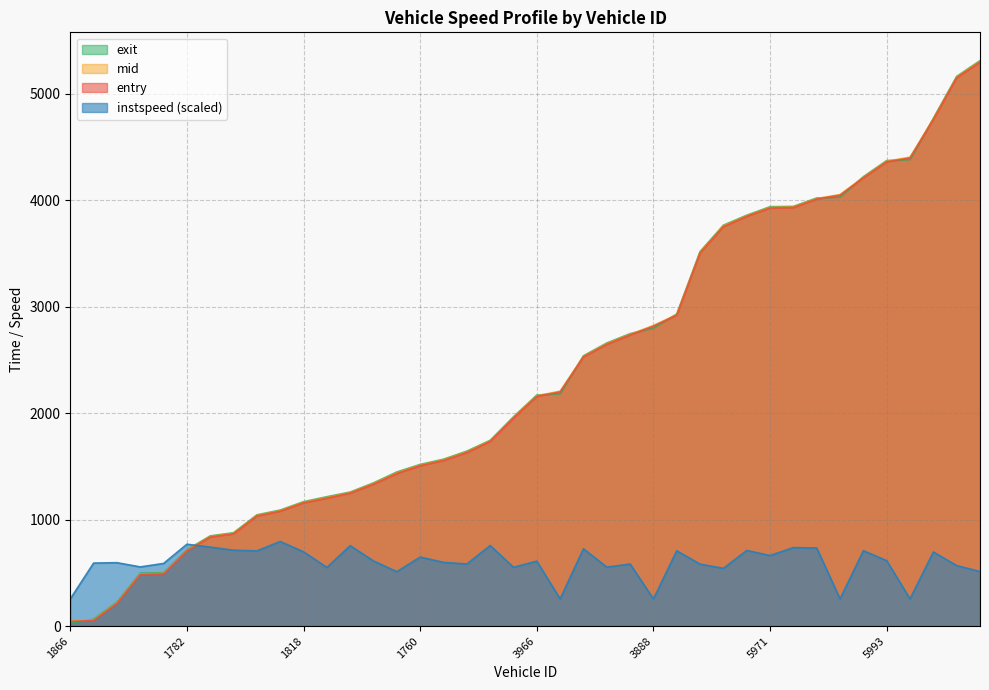

What position from the left is 5774?

30